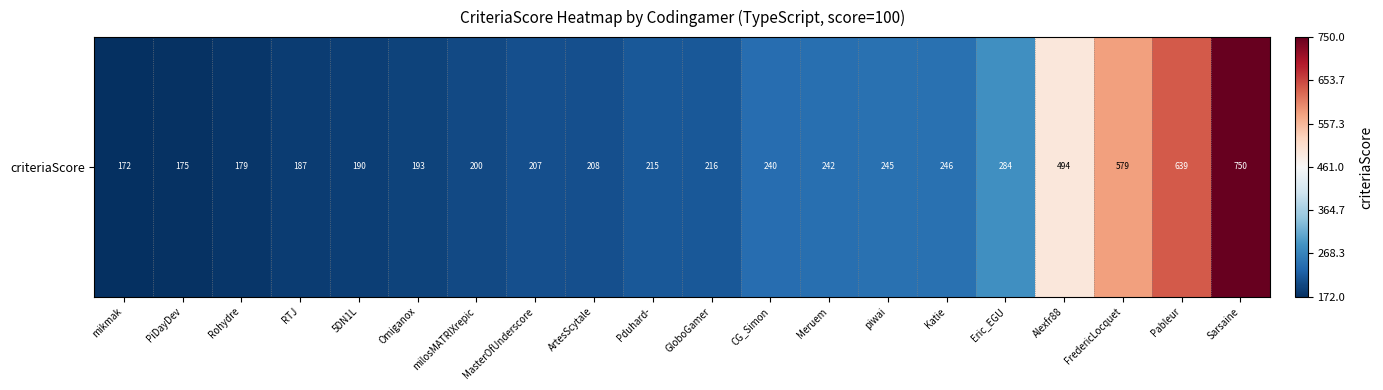

List the labels in order of value, smallest first.

mikmak, PiDayDev, Rohydre, RTJ, 5DN1L, Omiganox, milosMATRIXrepic, MasterOfUnderscore, ArtesScytale, Pduhard-, GloboGamer, CG_Simon, Meruem, piwai, Katie, Eric_EGU, Alexfr88, FredericLocquet, Pableur, Sarsaine